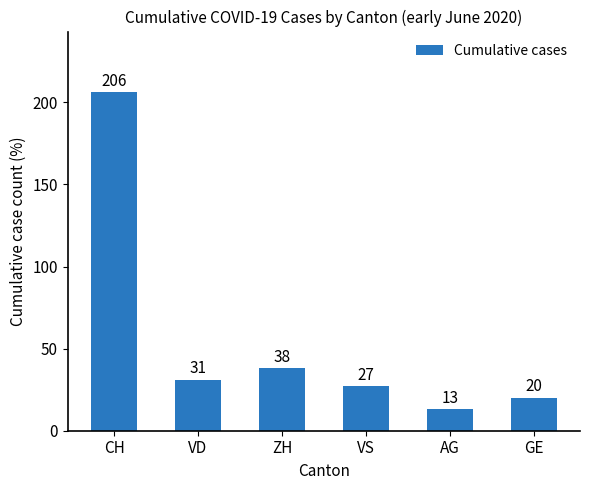

How many data points are less than 31?

3